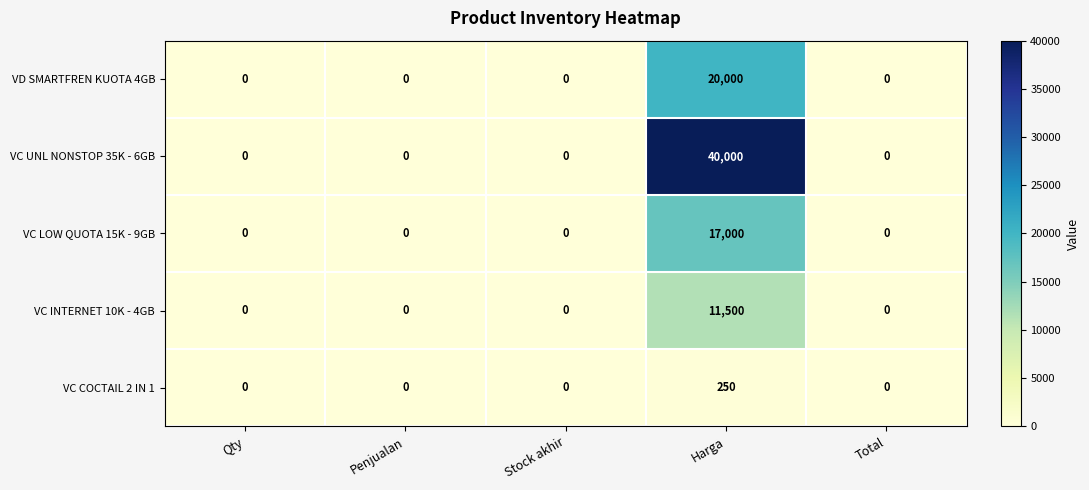

Which series changed the most between Qty and Harga?

VC UNL NONSTOP 35K - 6GB